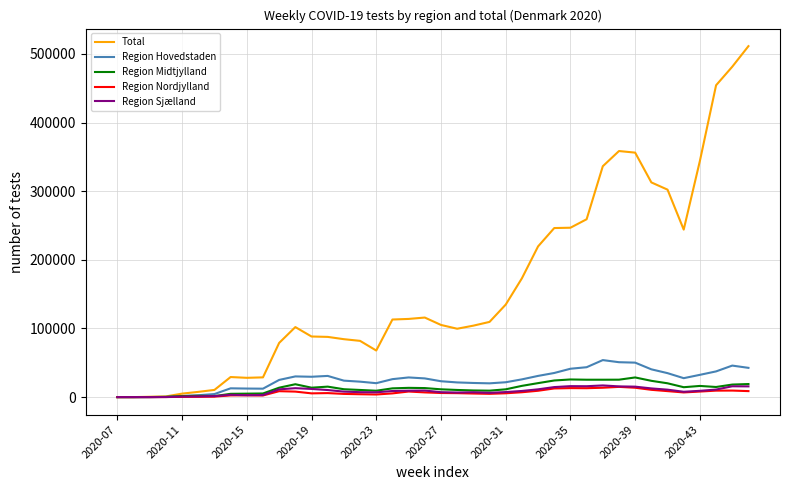

Is this an area chart (filled region under the line)?

No